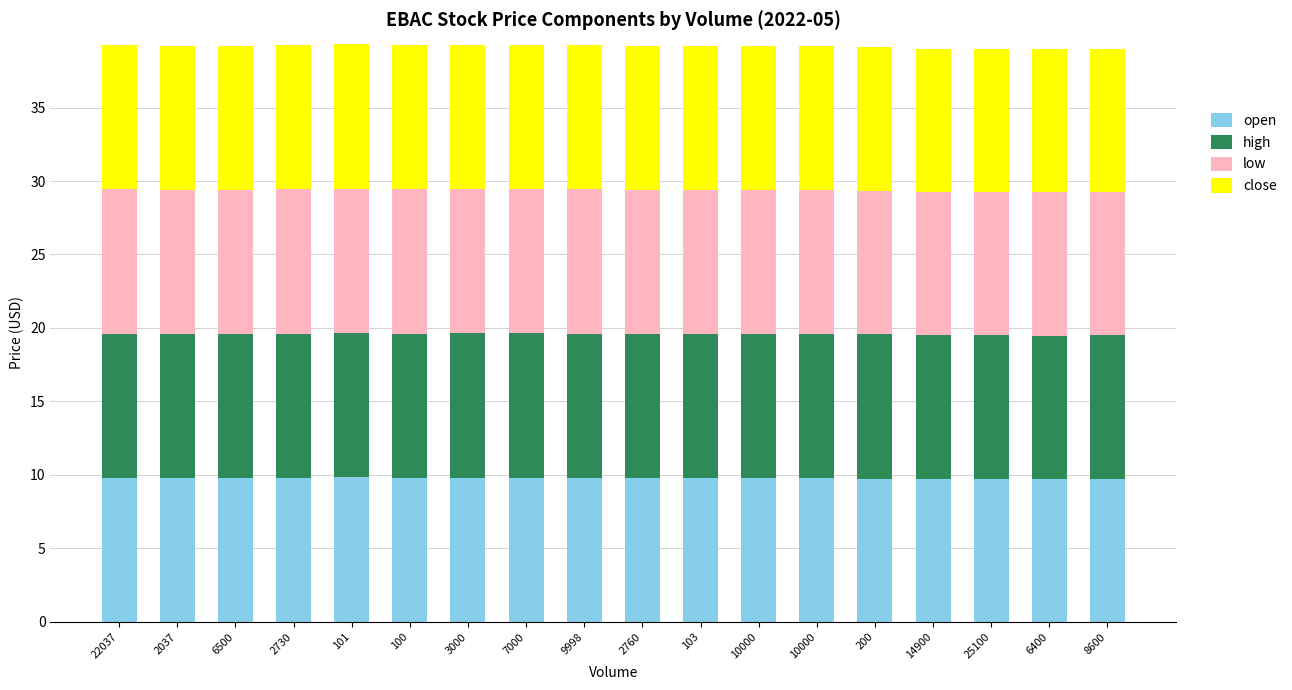

How many bars are there in total?

18